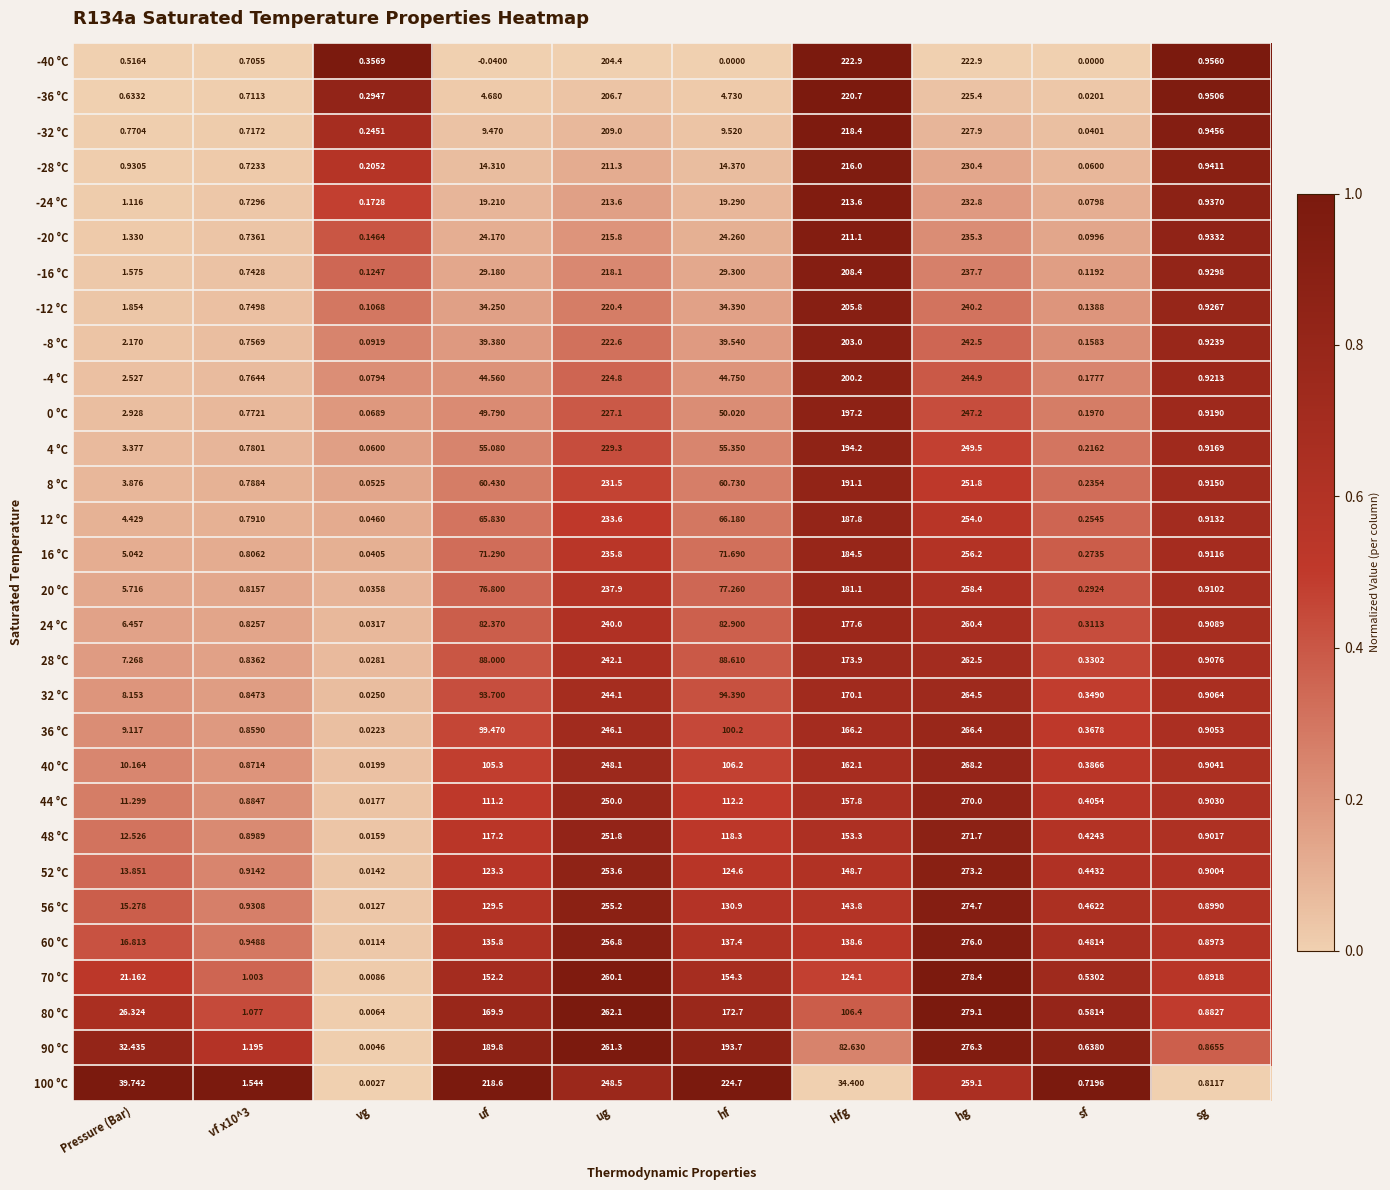

At which category is the sum across all series the highest?

hg